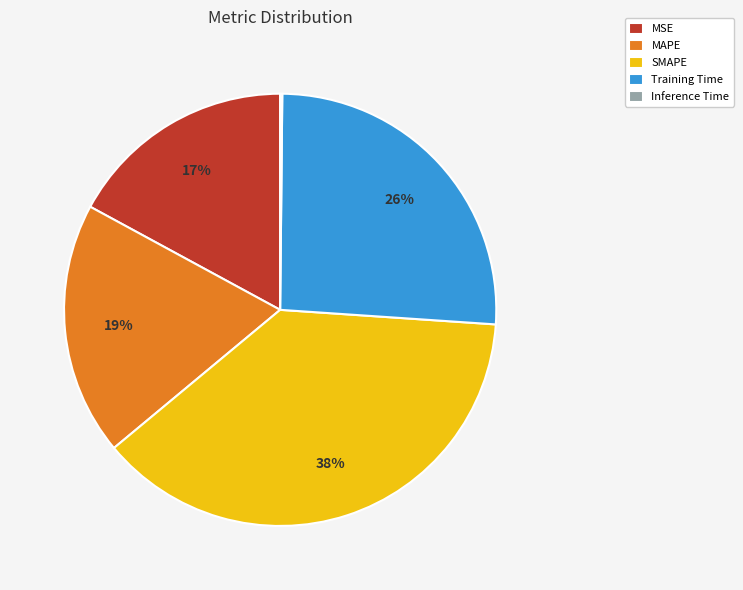

Which category has the biggest portion of the pie?

SMAPE